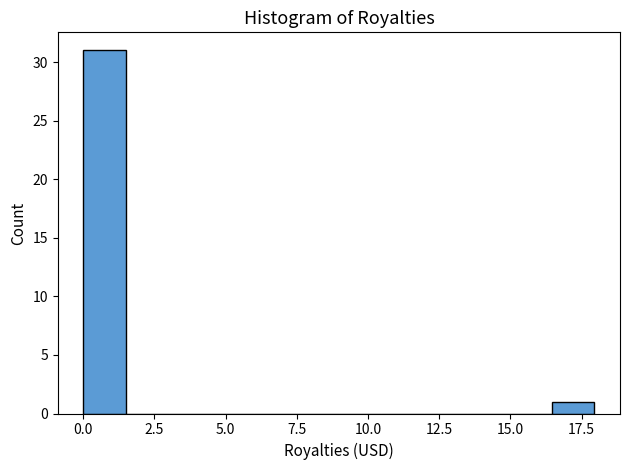

Around what value on the x-axis is the tallest bar? Give the approximate position of its centre, as read against the axis.

1.0